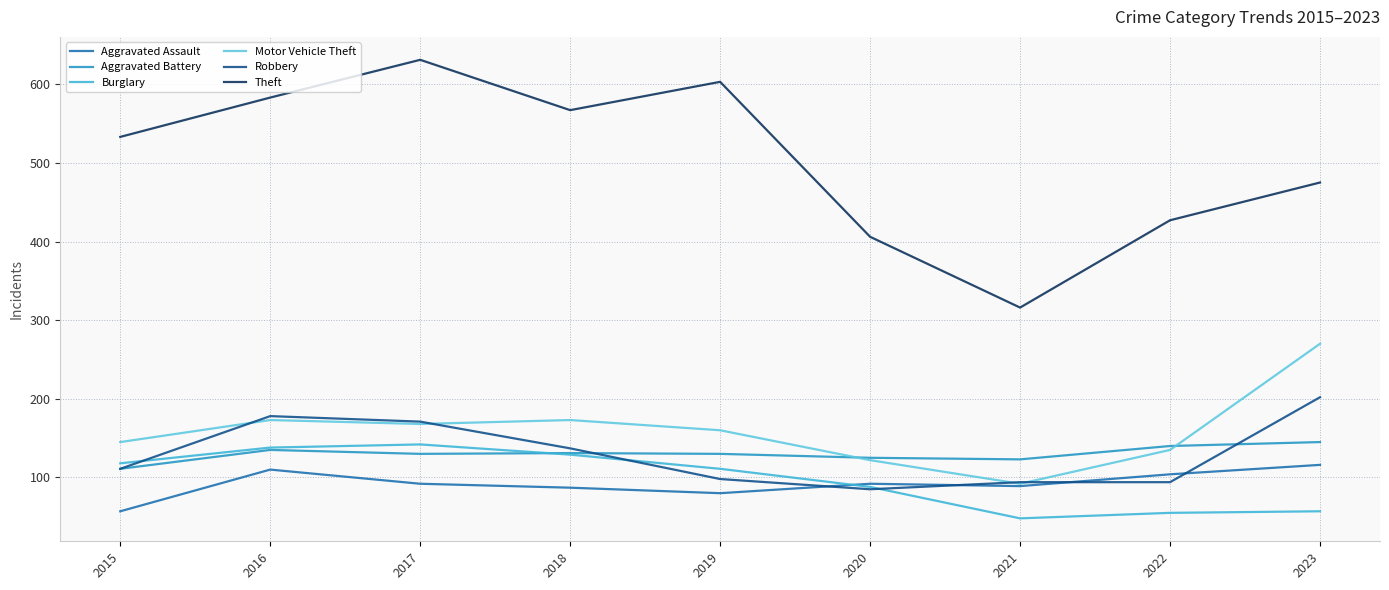

Is it true that Burglary equals 47 at 2020?

False